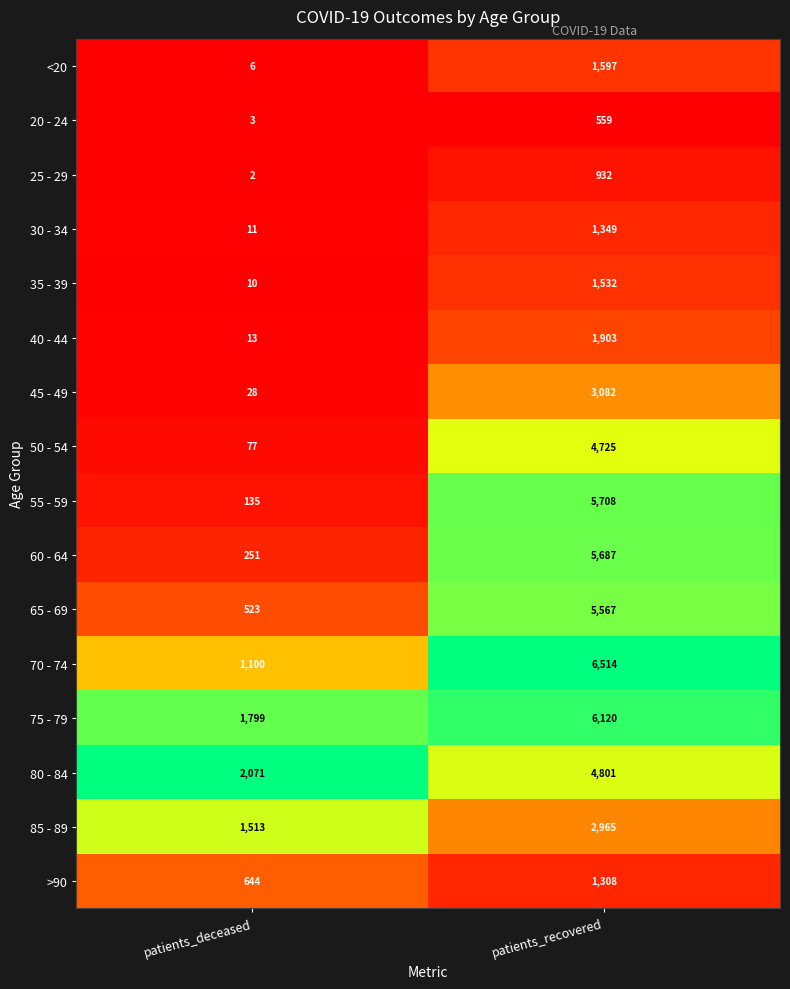

What is the average value of the 35 - 39 series?

771